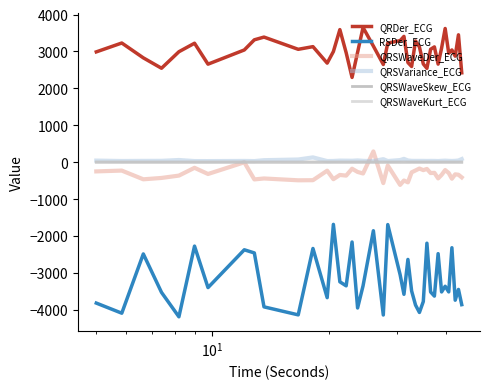

Which series has the widest spread of values?

RSDer_ECG